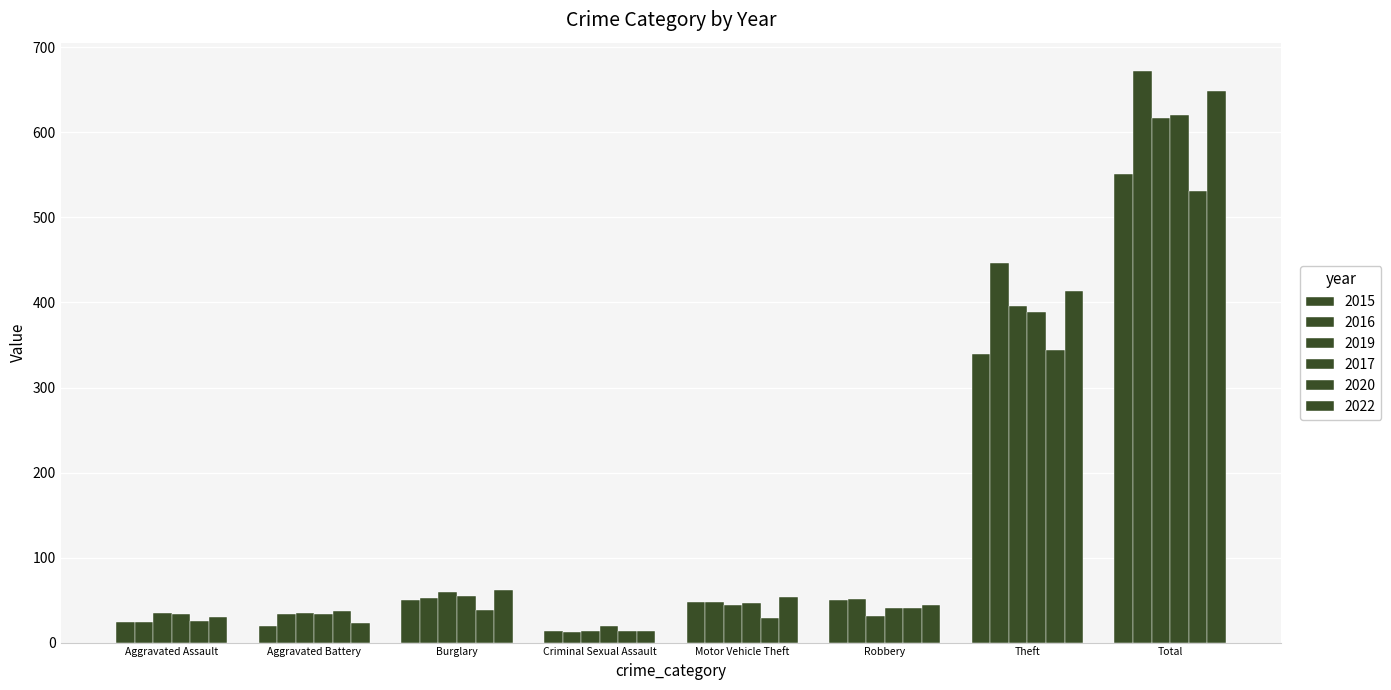

True or false: 2020 has a value of 319 at Total.

False